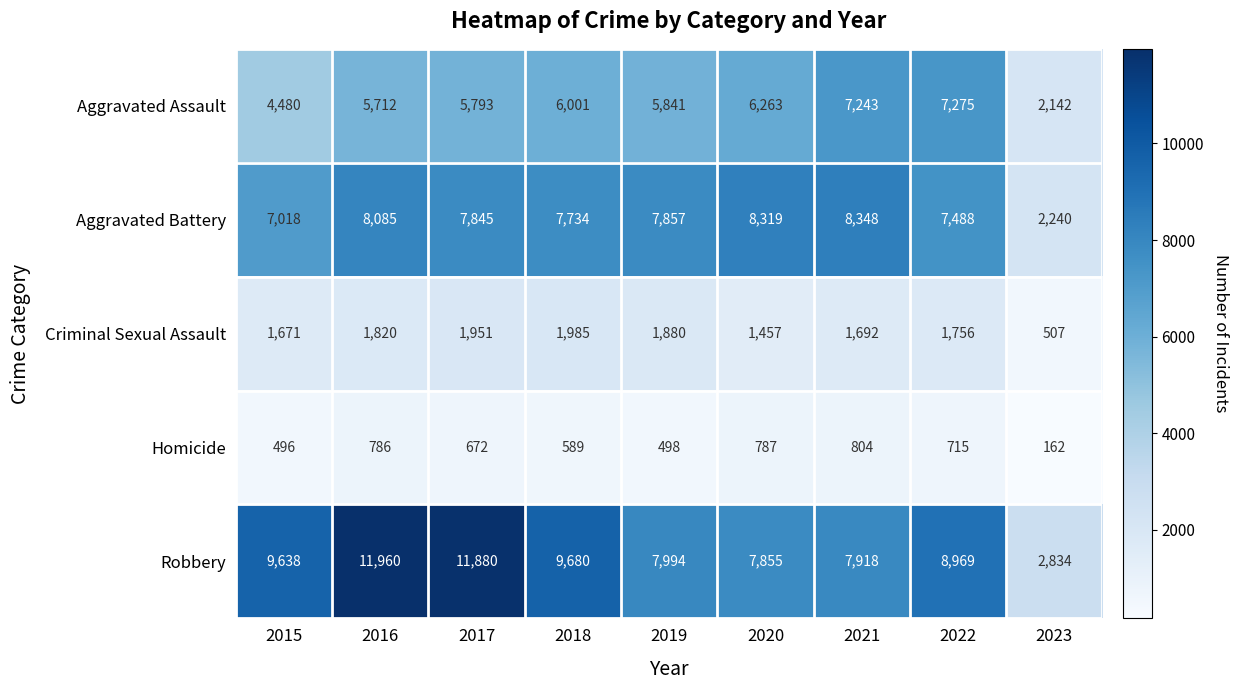

At how many categories does at least one series exceed 8846?

5